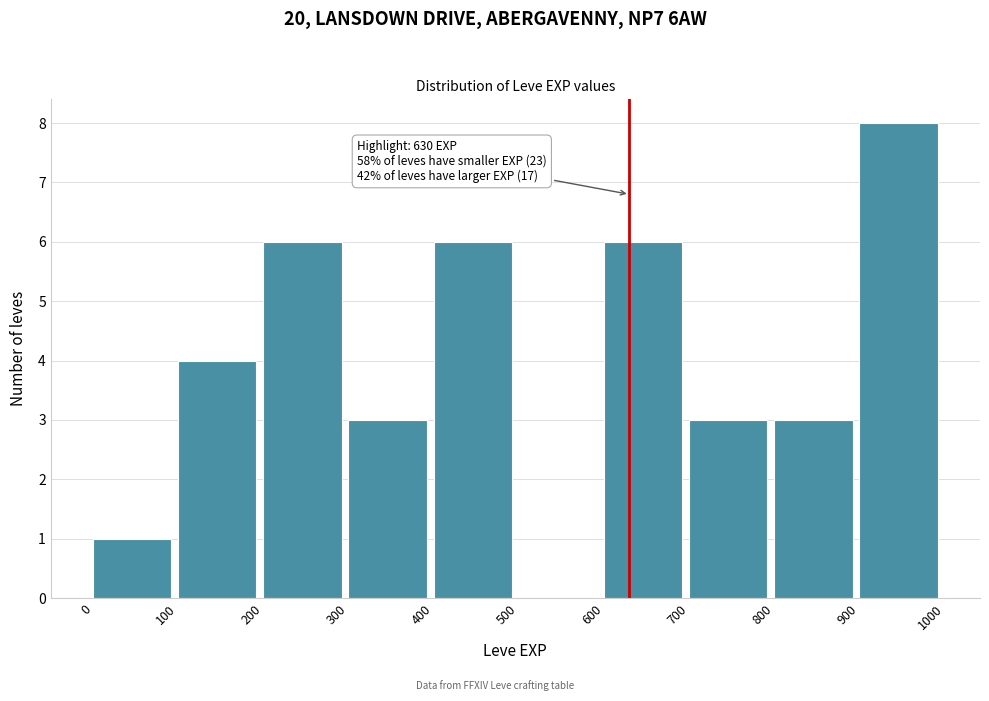

Over which range of the x-axis is the bar tallest?

900 to 1000